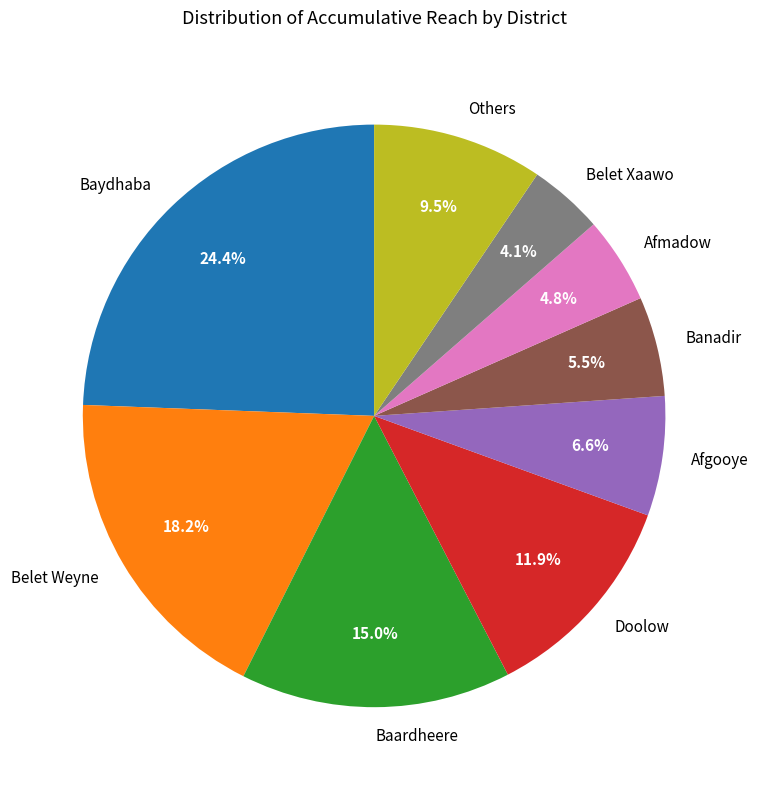

Does any single category account for the majority?

No